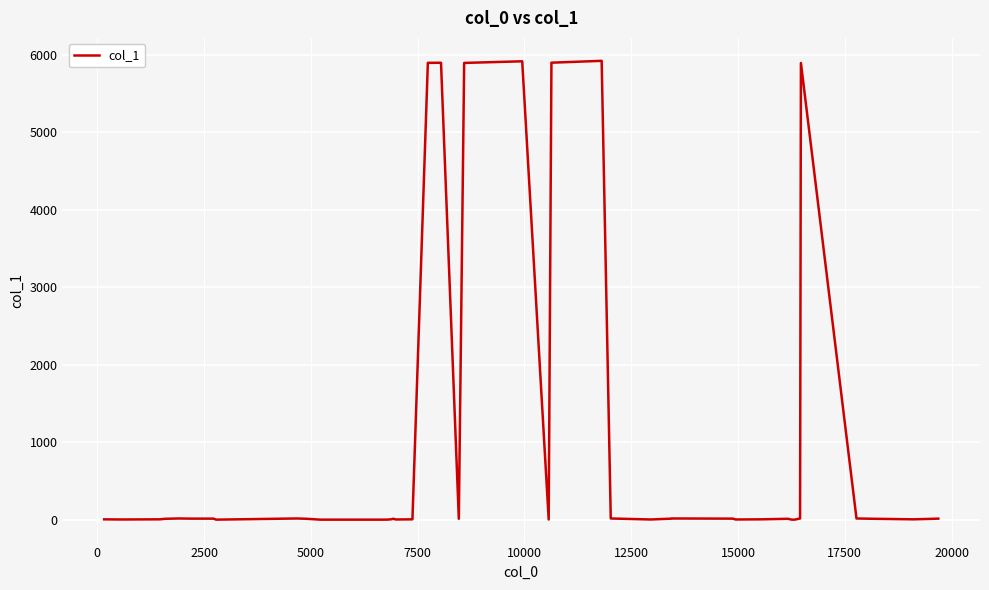

What is the greatest value displayed?

5923